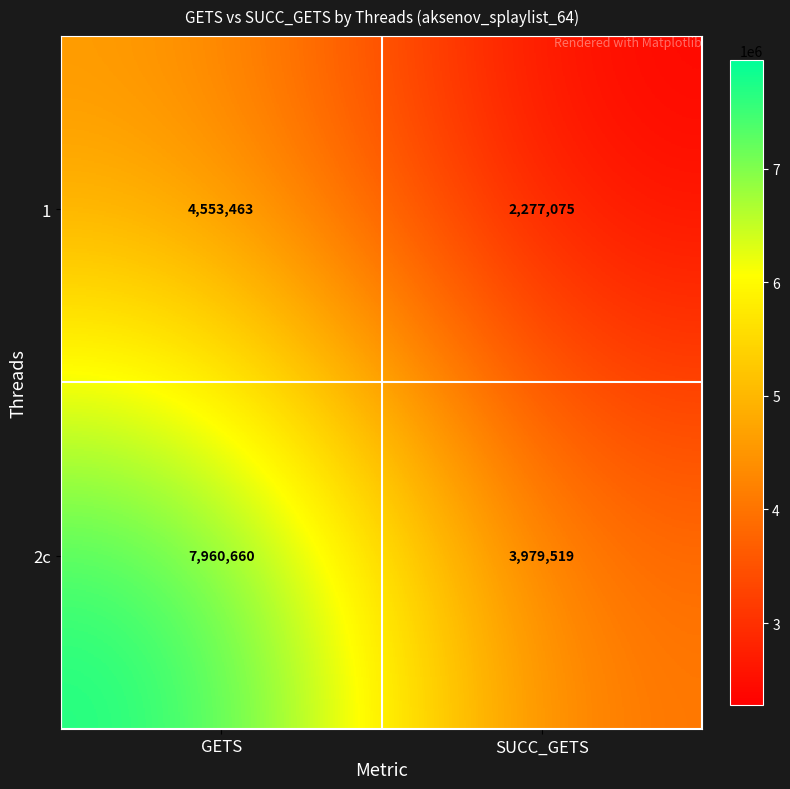

What is the greatest value displayed?

7960660